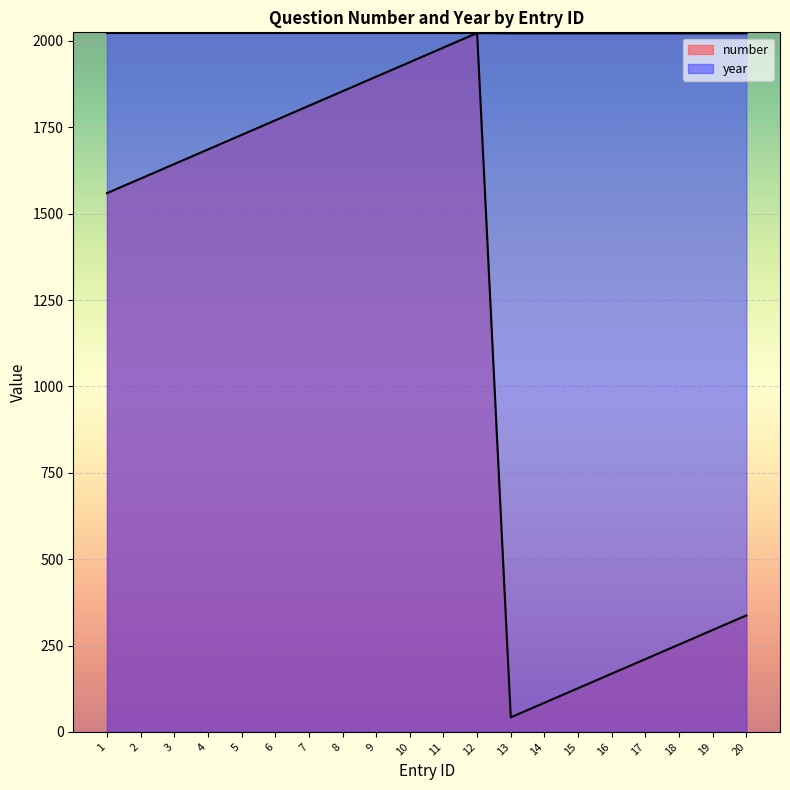

Is the value of number at 1 greater than the value of year at 9?

No